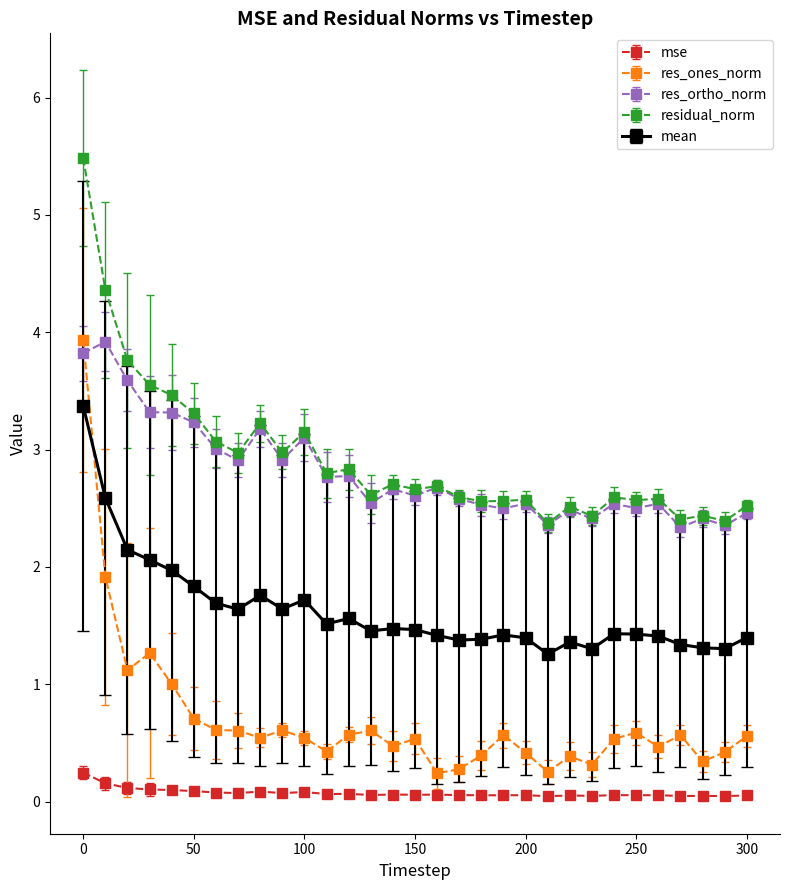

Which series has the largest range (max minus min)?

res_ones_norm